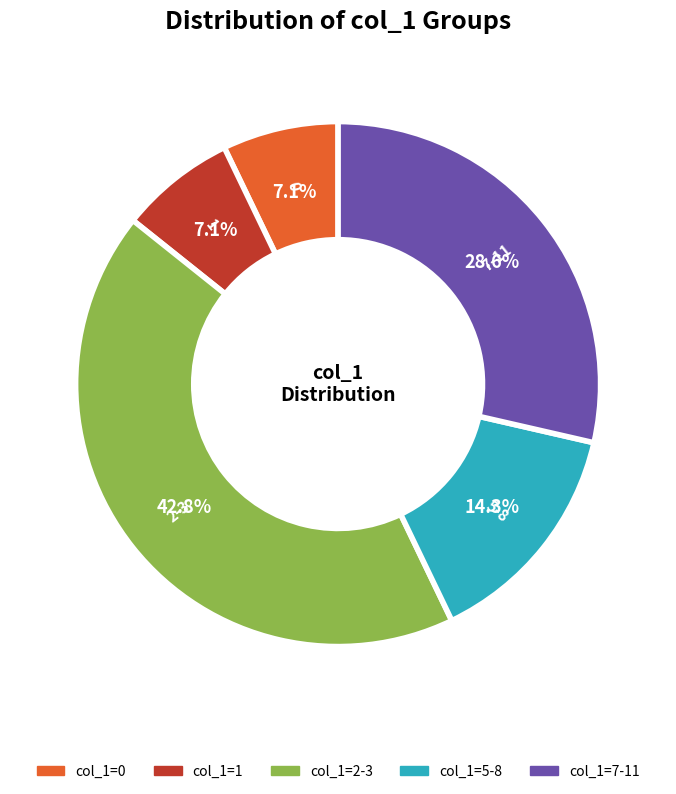

How many slices are in this pie chart?

5